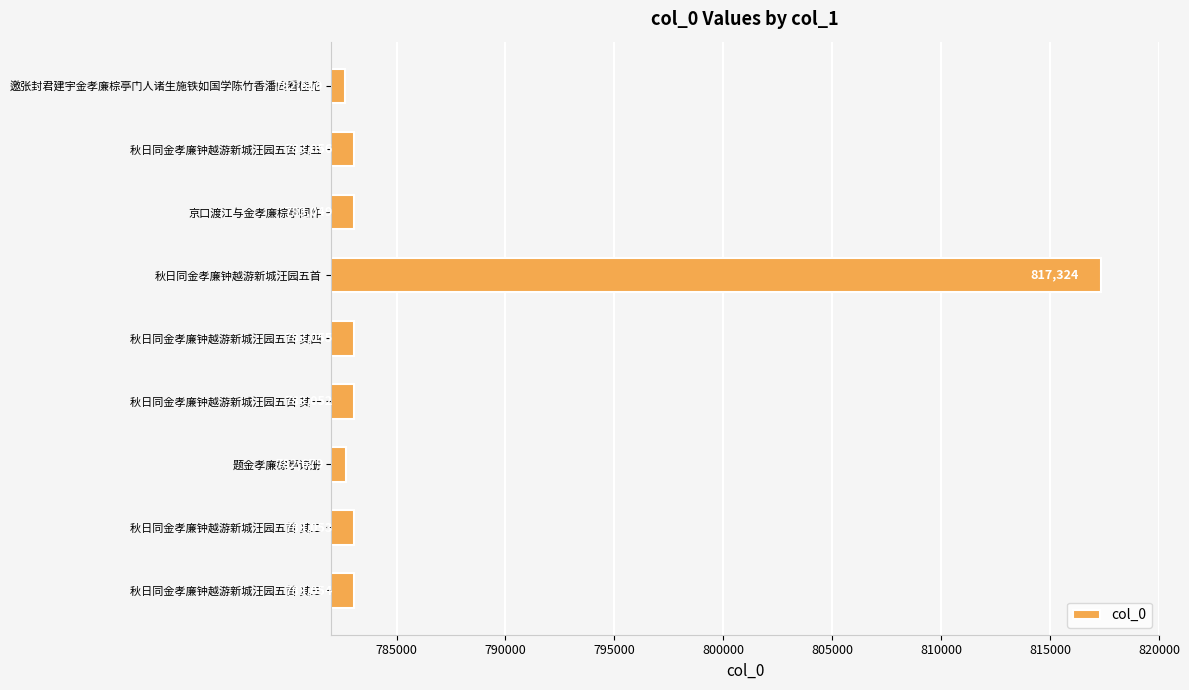

How many data points are less than 783053?

4